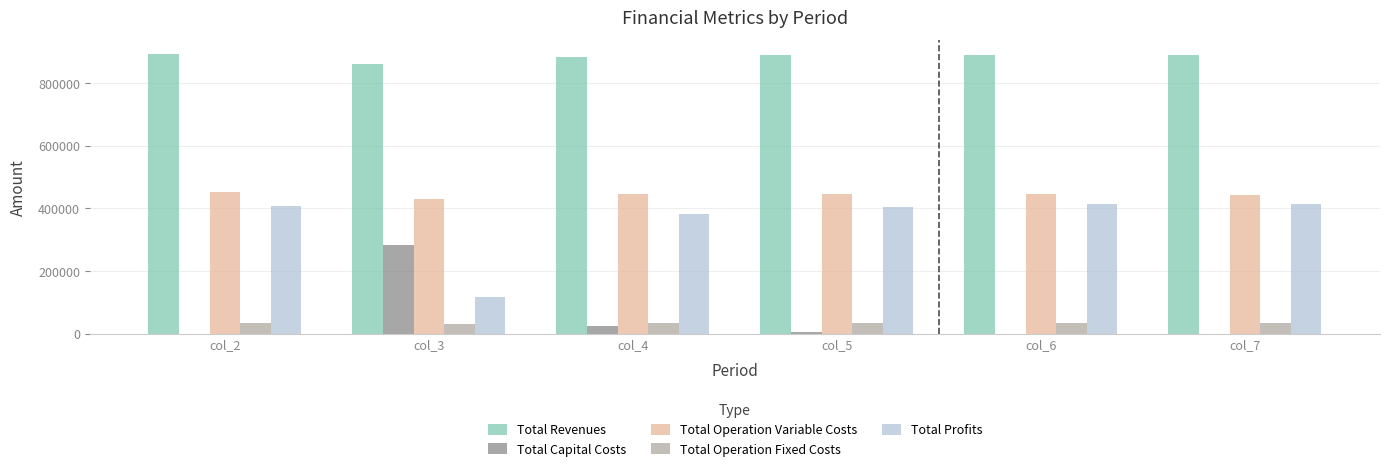

Is the value of Total Revenues at col_4 greater than the value of Total Capital Costs at col_3?

Yes